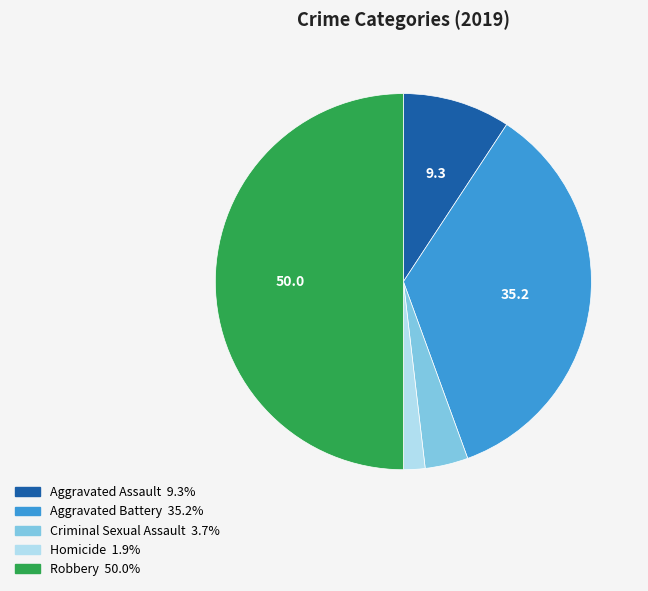

Which slice is the largest?

Robbery